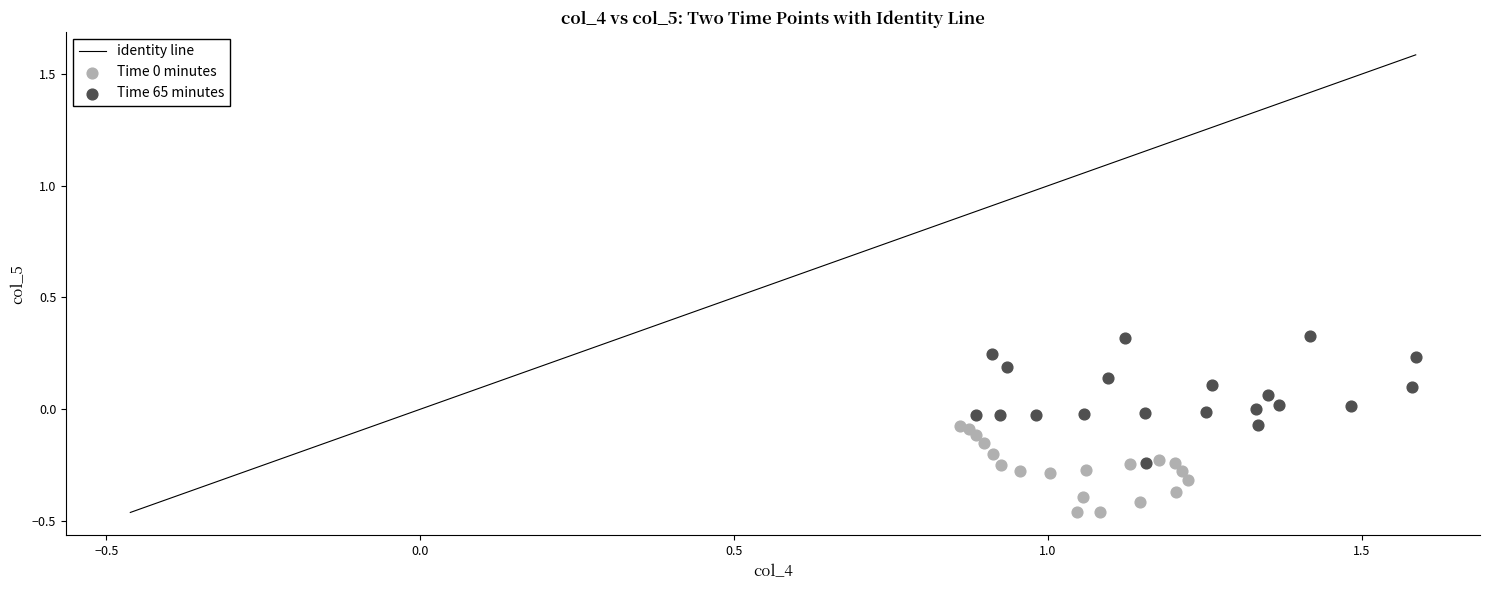

Which series reaches the maximum Y coordinate?

Time 65 minutes